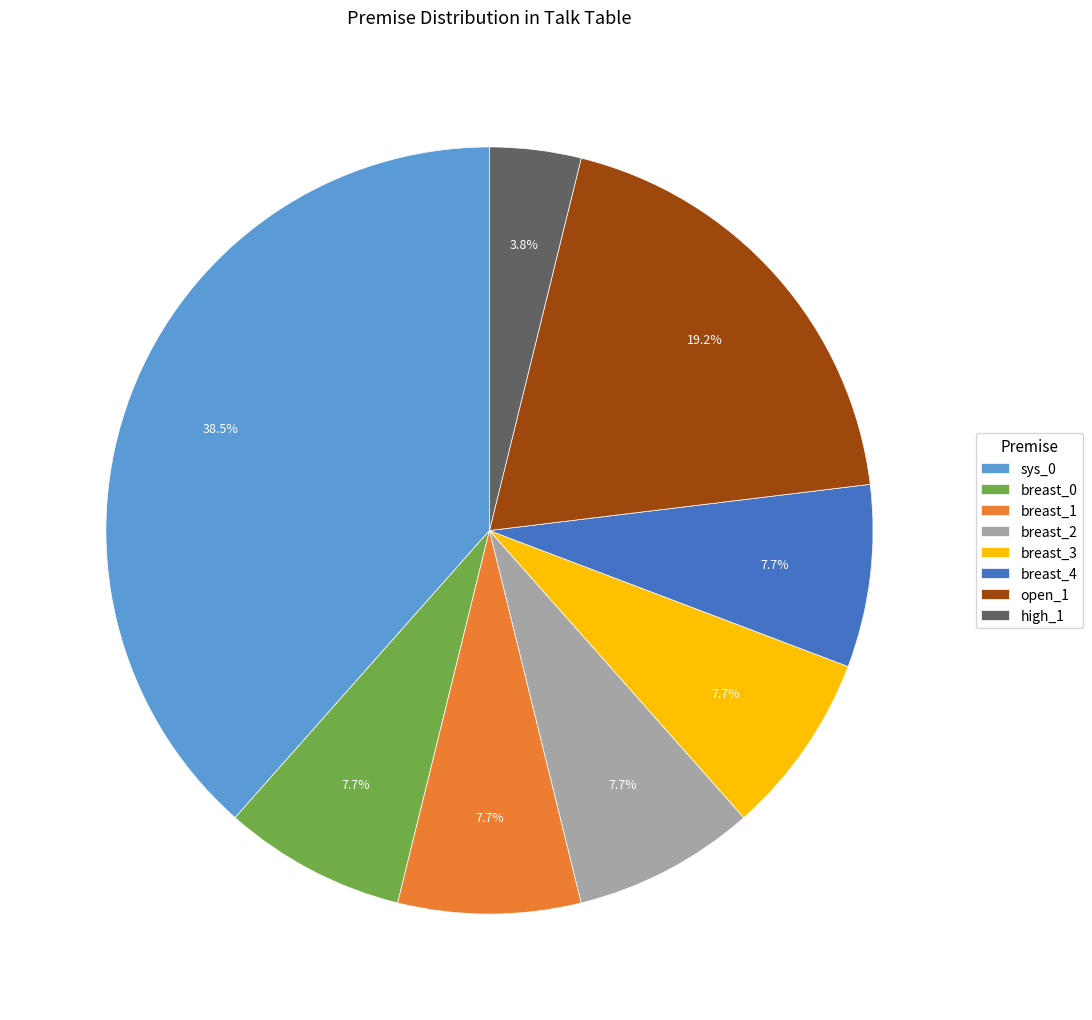

True or false: sys_0 accounts for 46% of the total.

False